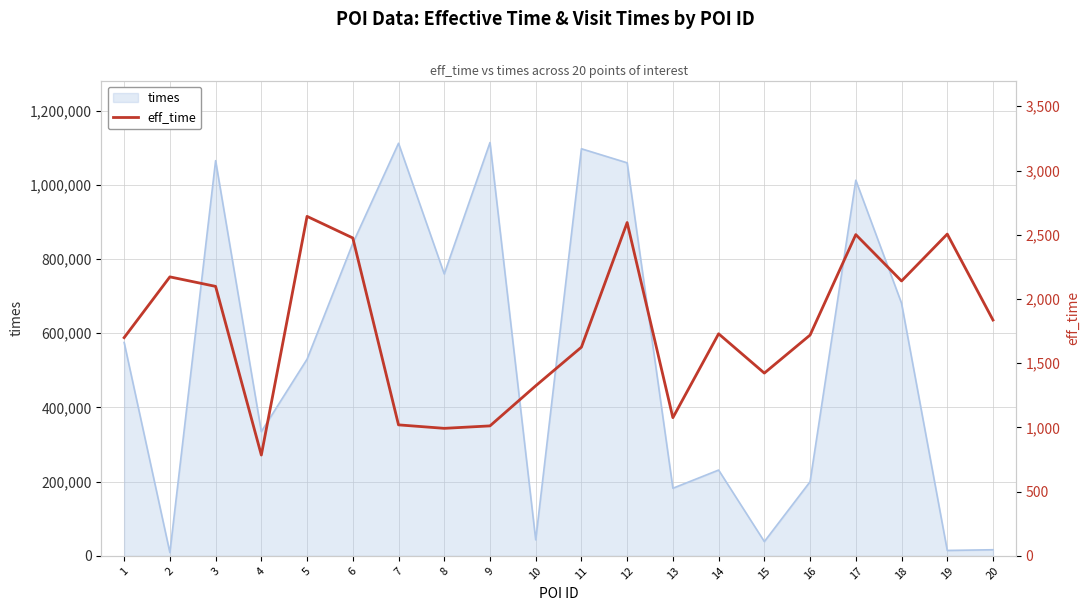

What is the highest value of the times series?

1113649